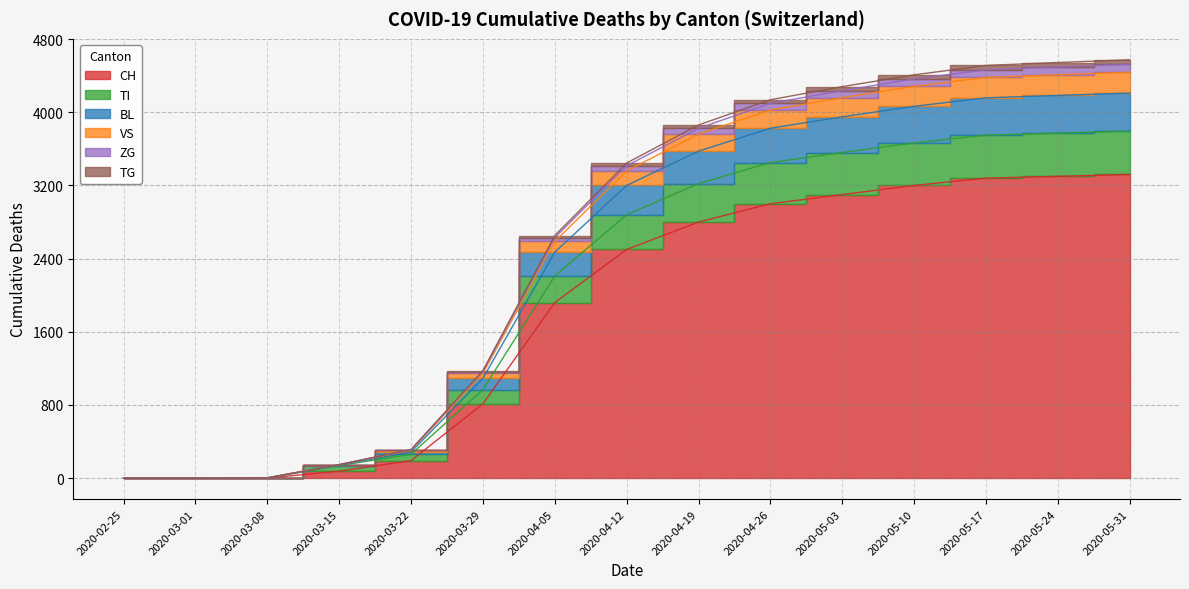

What are all the series names shown in the legend?

CH, TI, BL, VS, ZG, TG